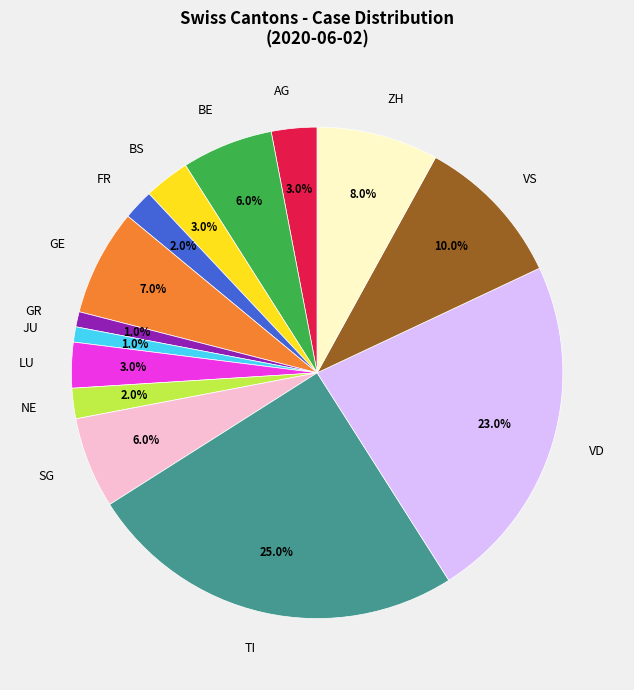

Which category has the biggest portion of the pie?

TI